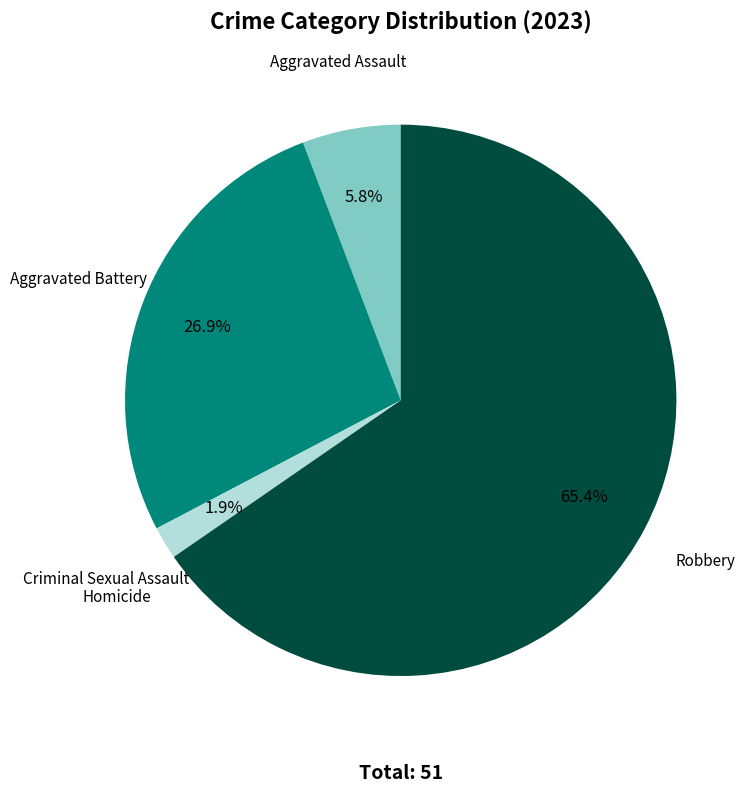

What percentage is NOT represented by Robbery?

34.6%